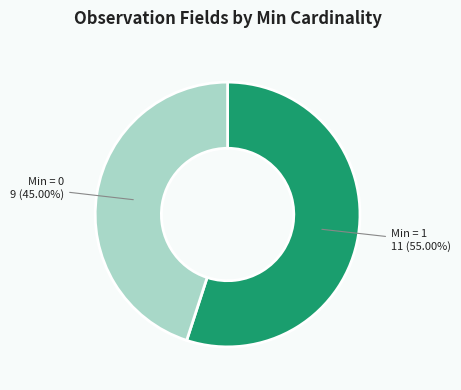

To the nearest percent, what is the difference between the largest and smallest slice percentages?

10%